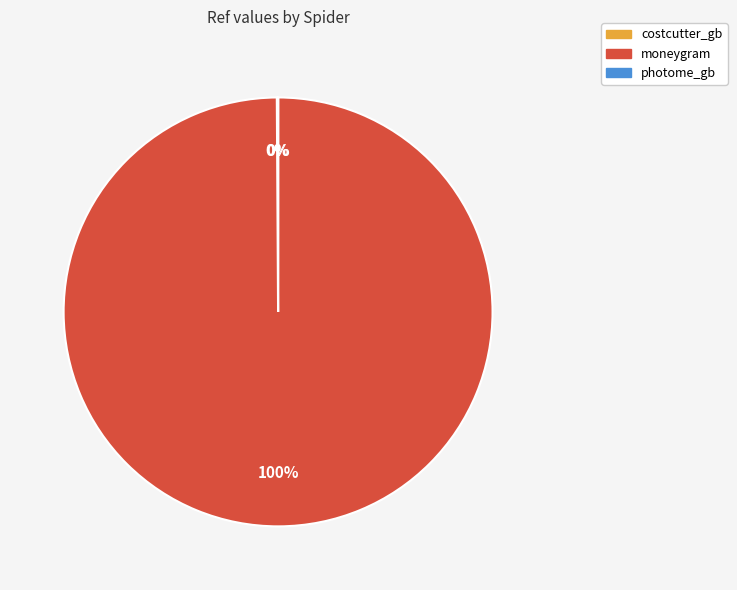

To the nearest percent, what is the difference between the largest and smallest slice percentages?

100%